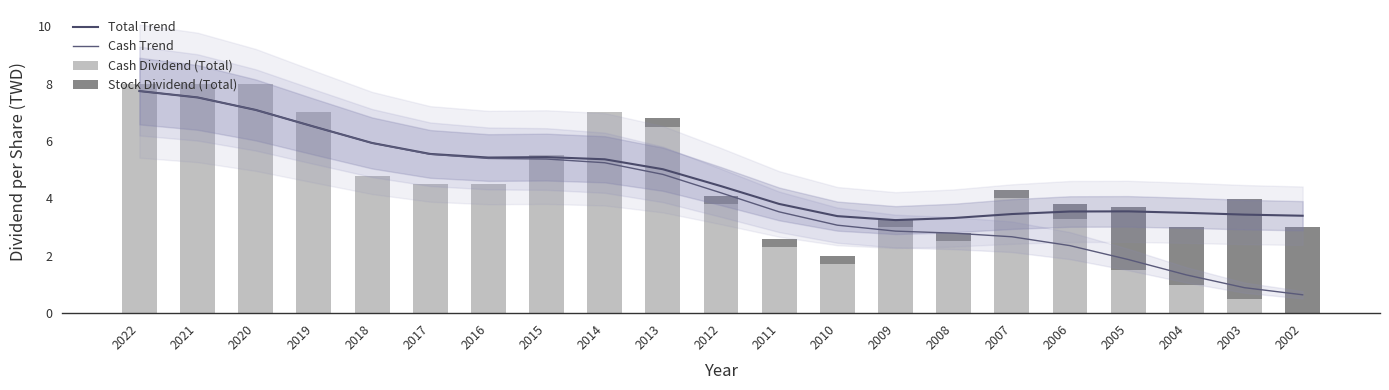

Count the number of categories in the chart.

21